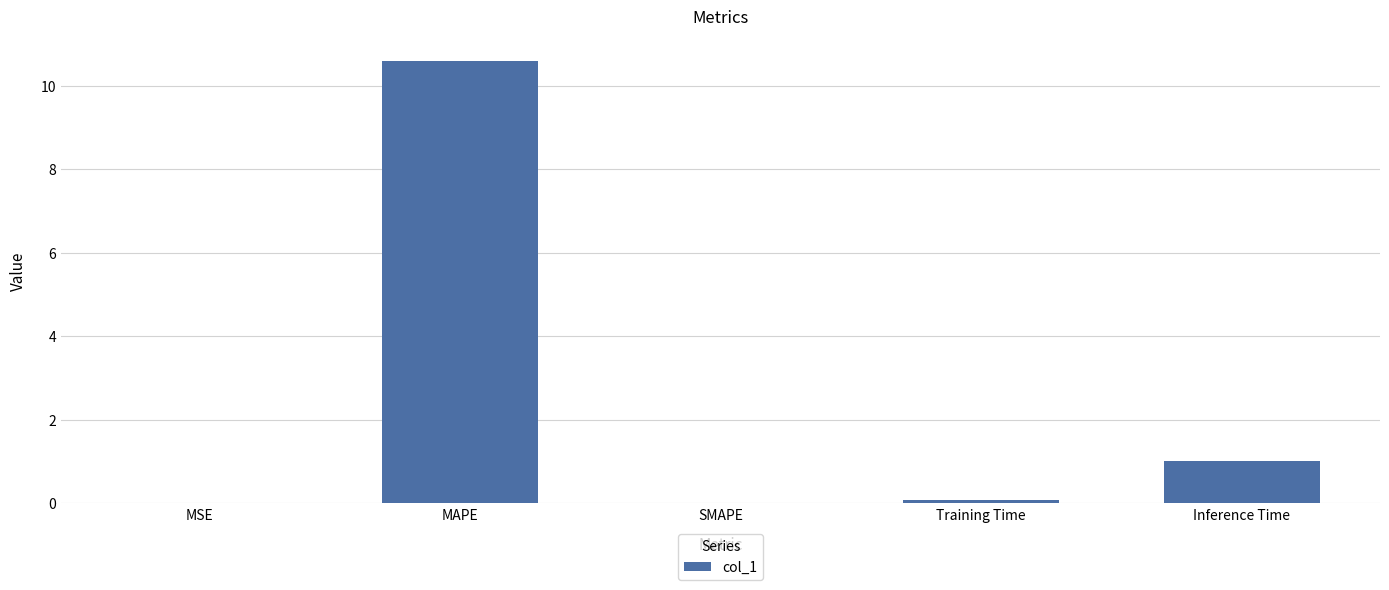

Between Training Time and MAPE, which is larger?

MAPE